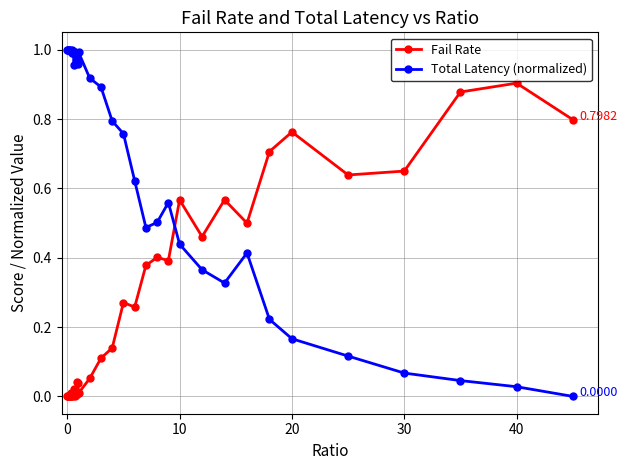

True or false: Total Latency (normalized) has more than 0 interior local peaks.

True